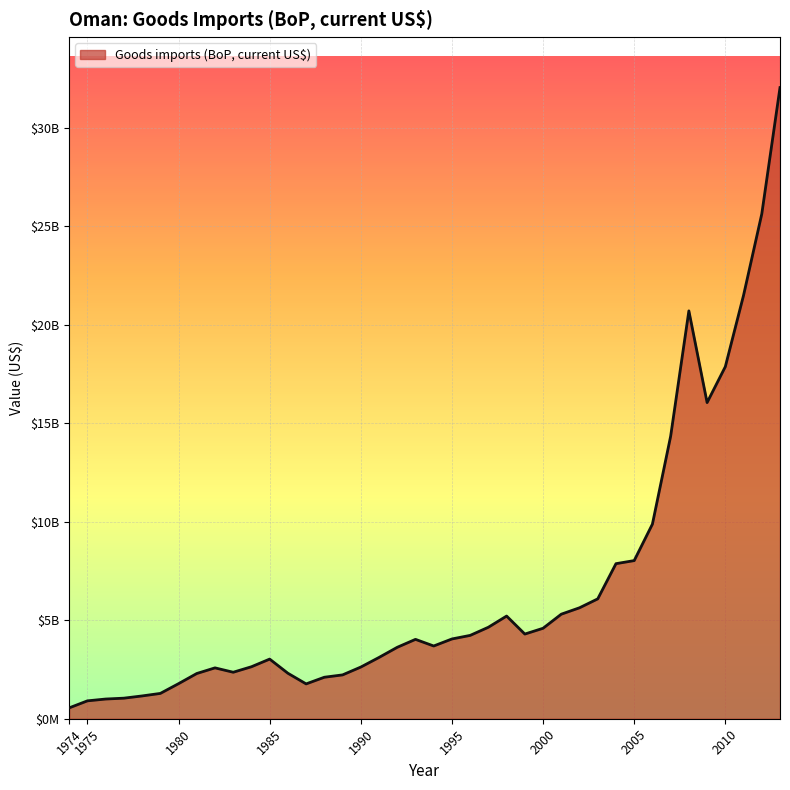

Rank the categories by value from highest to lowest.

2013, 2012, 2011, 2008, 2010, 2009, 2007, 2006, 2005, 2004, 2003, 2002, 2001, 1998, 1997, 2000, 1999, 1996, 1995, 1993, 1994, 1992, 1991, 1985, 1984, 1990, 1982, 1983, 1986, 1981, 1989, 1988, 1980, 1987, 1979, 1978, 1977, 1976, 1975, 1974